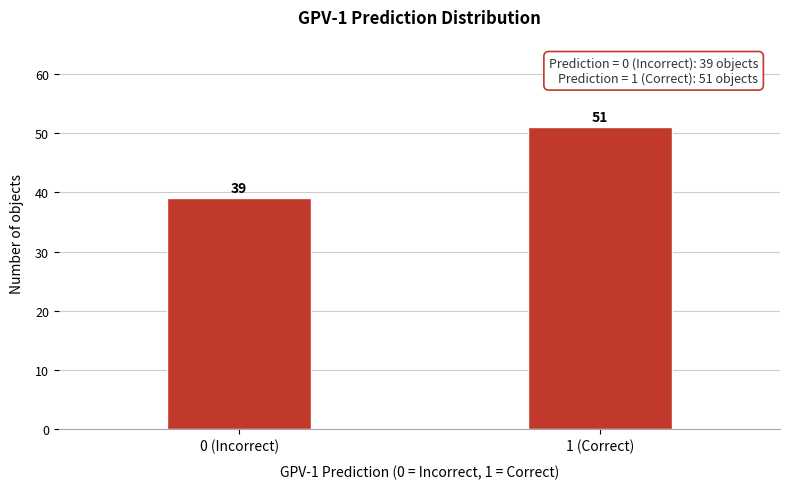

Reading left to right, list all the values displayed in this chart.

39	51